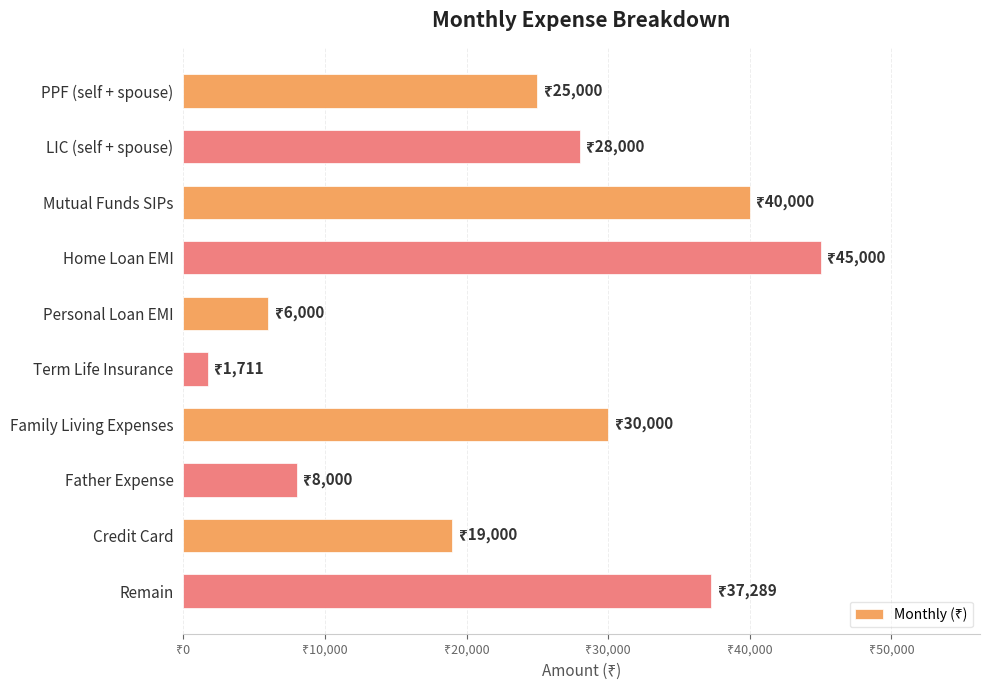

What is the smallest value displayed?

1711